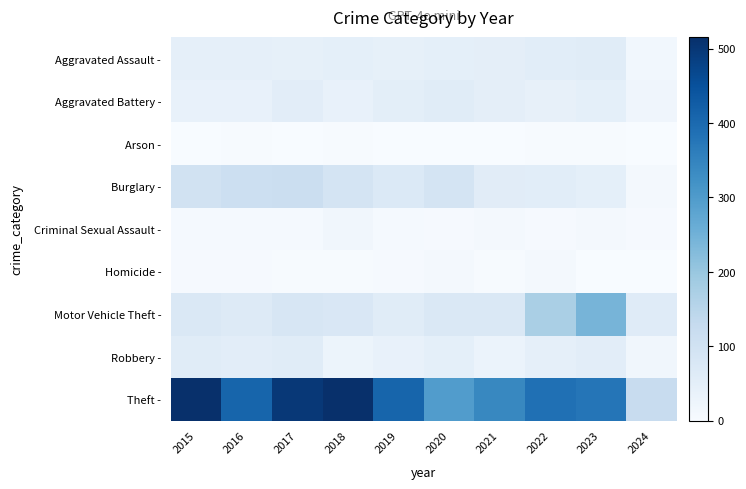

Which series has the largest total across all categories?

Theft -